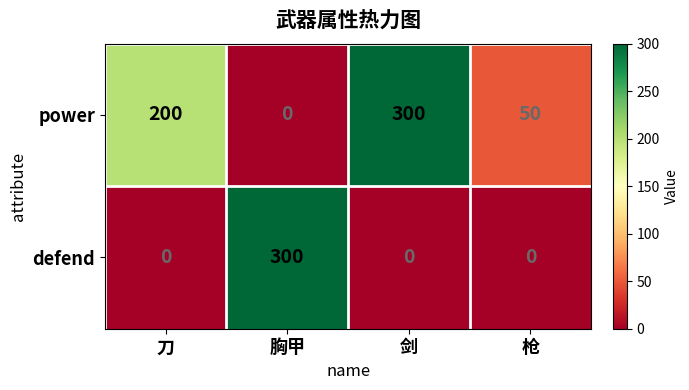

Between 刀 and 胸甲, which series saw the biggest shift?

defend